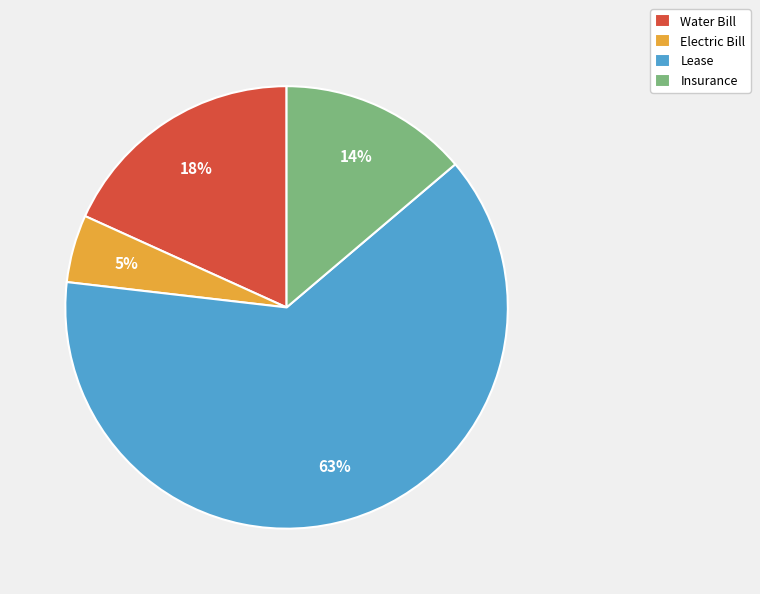

How many segments does this pie chart have?

4